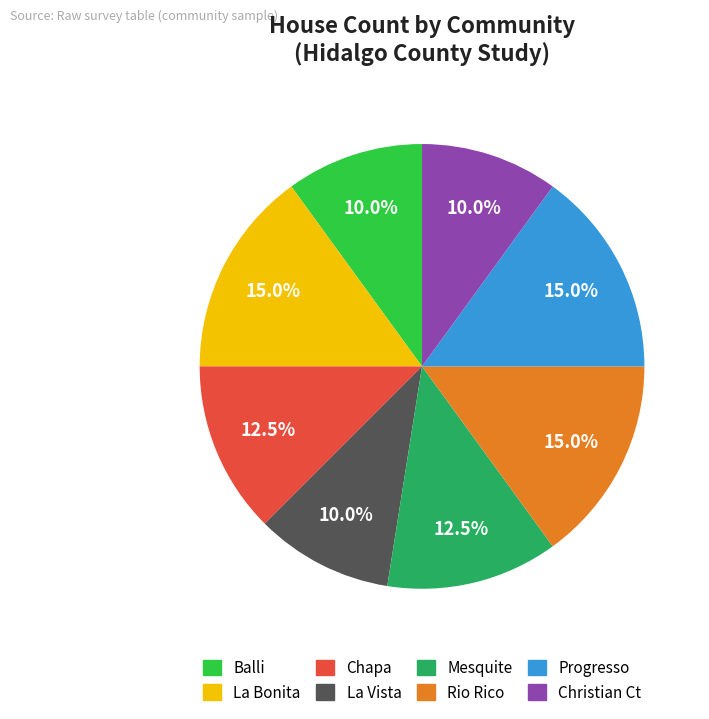

Is the sum of Balli and Christian Ct greater than half?

No